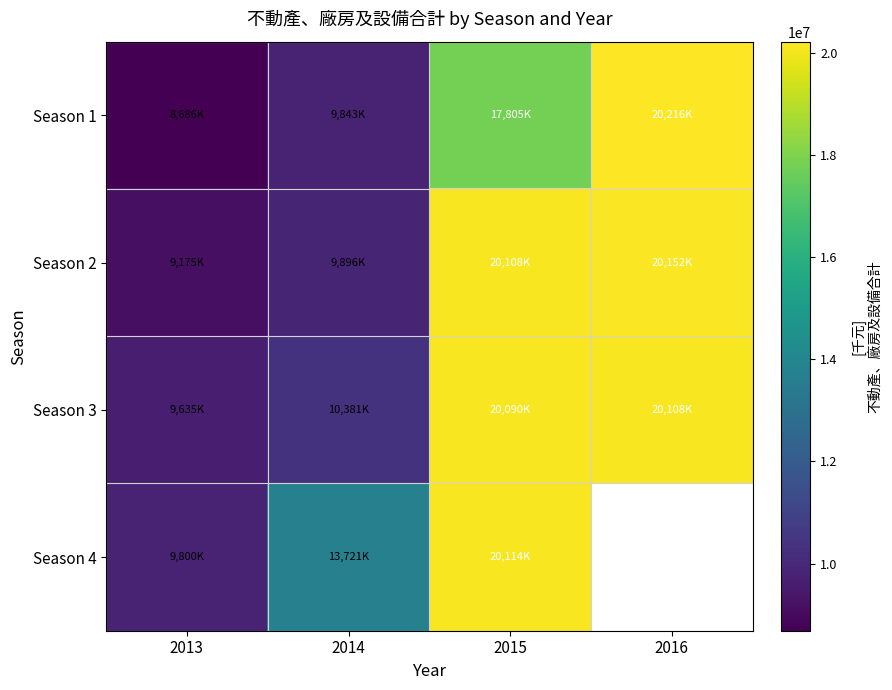

Is it true that Season 4 equals 5813507.6 at 2014?

False